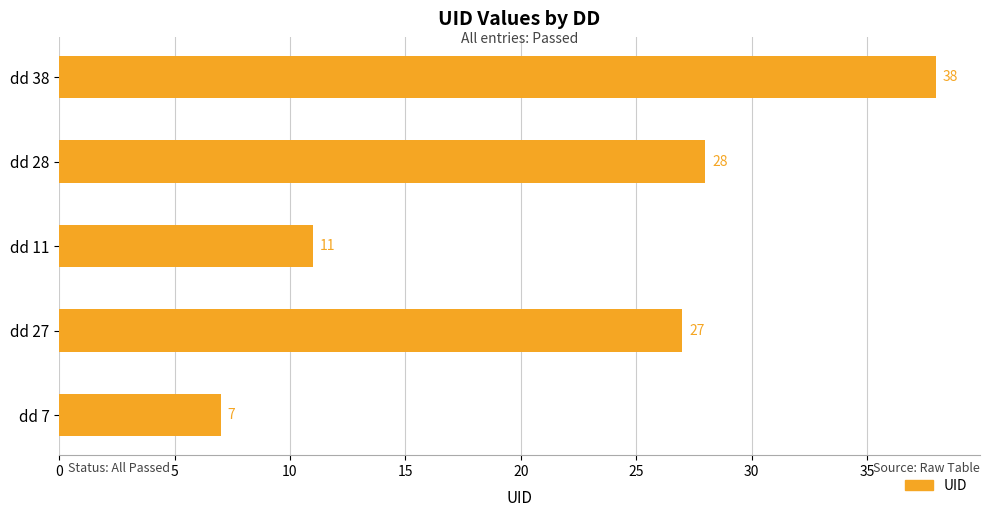

Are the bars horizontal?

Yes